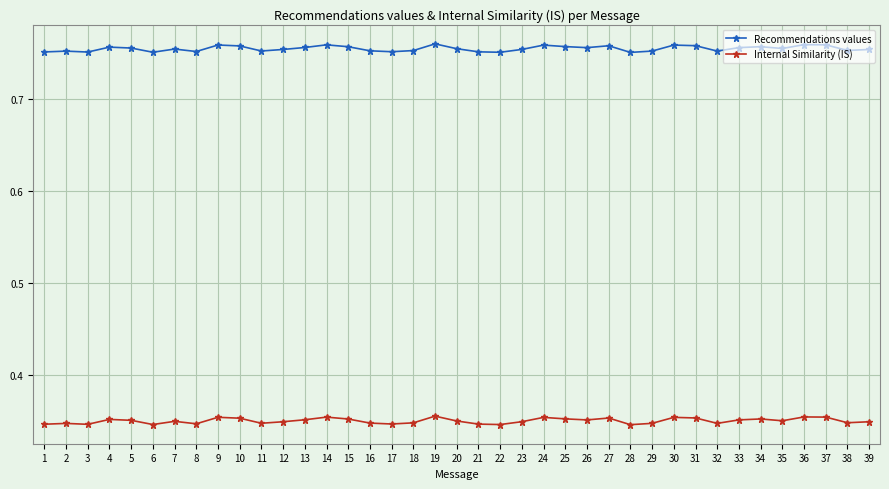

What are all the series names shown in the legend?

Recommendations values, Internal Similarity (IS)